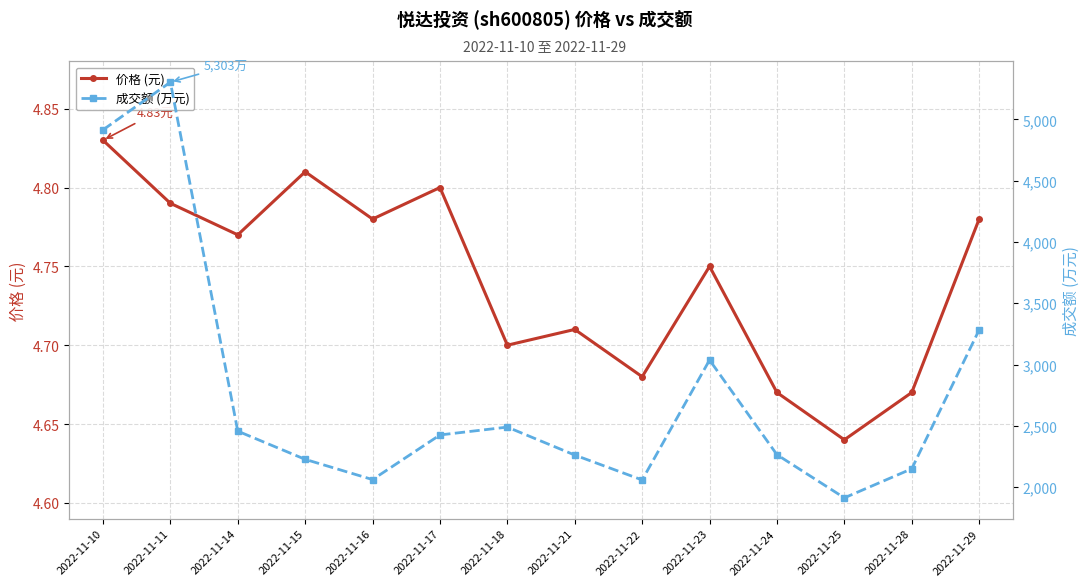

At which category does 价格 (元) reach its first local peak?

2022-11-15